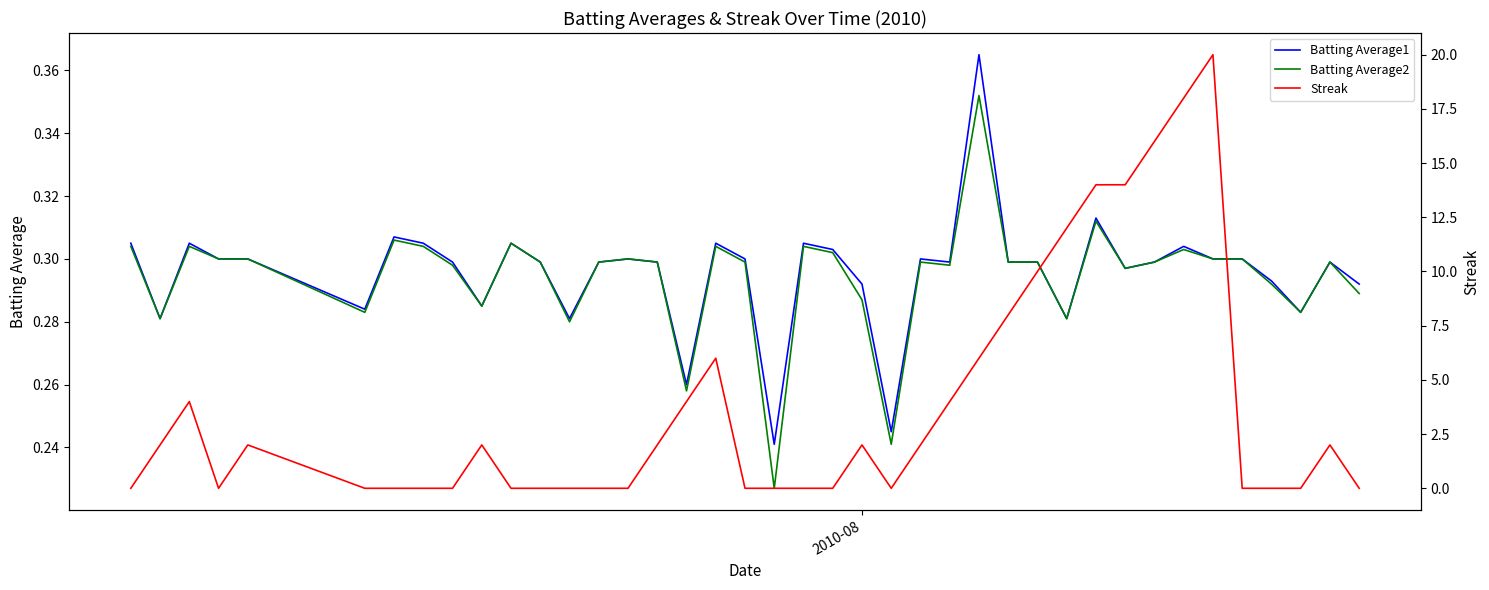

At how many categories does at least one series exceed 5?

10